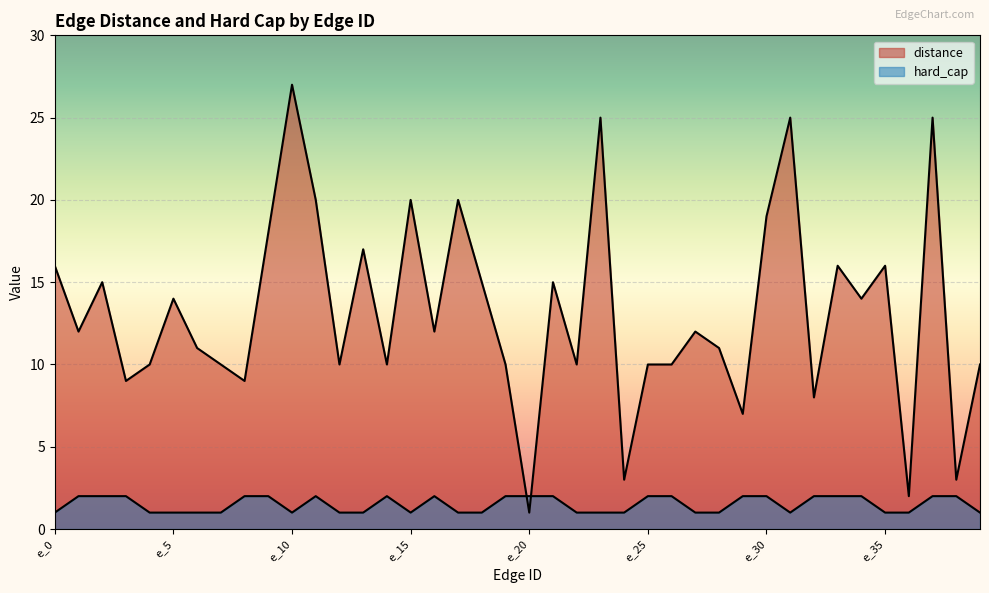

What is the difference between the highest and lowest values at e_11?

18